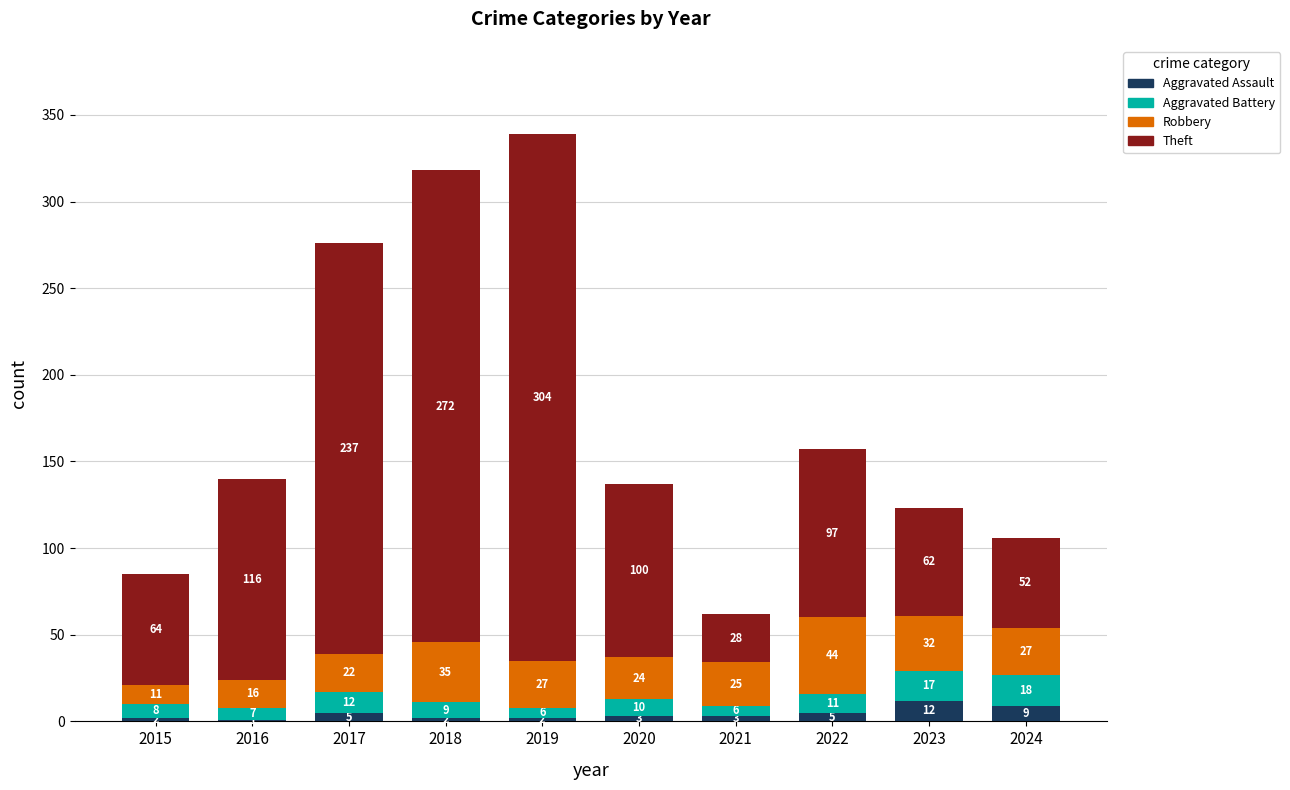

At which category is the sum across all series the highest?

2019